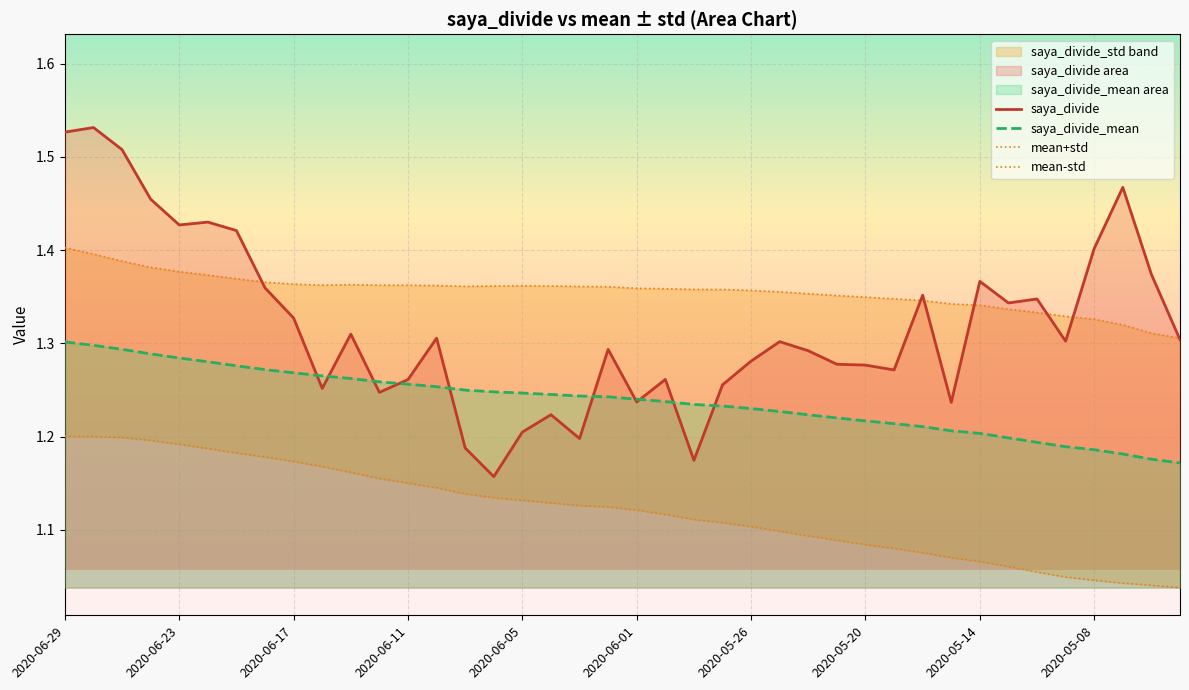

Which series changed the most between 11 and 26?

mean-std